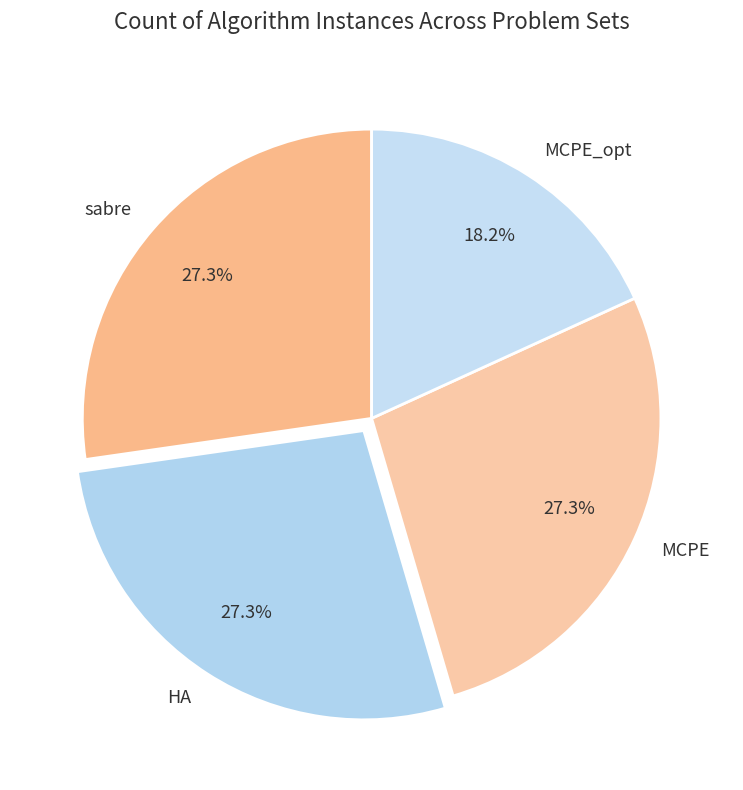

Is MCPE_opt the majority of the pie?

No